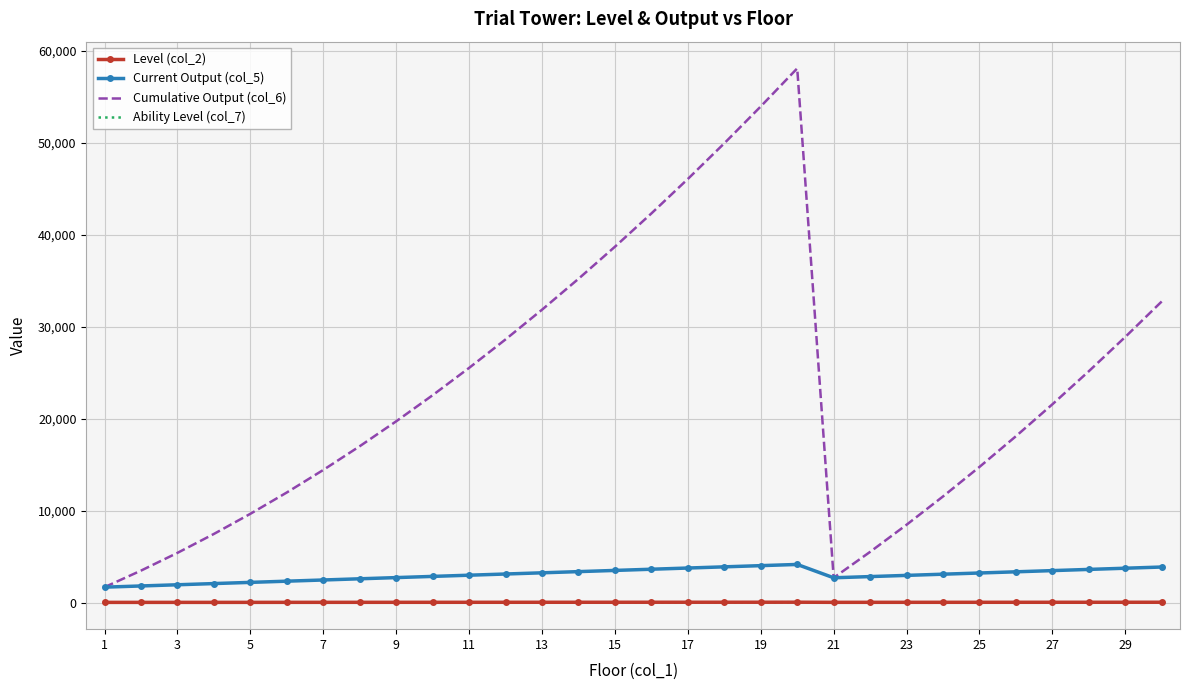

True or false: Current Output (col_5) and Ability Level (col_7) cross at least once.

False